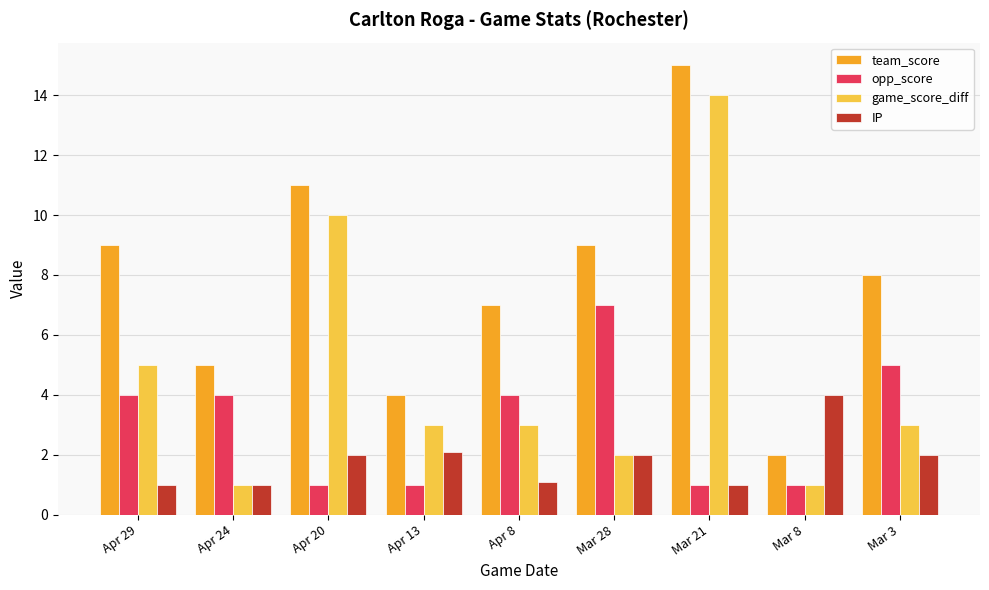

The game_score_diff series shows 7.0 at Apr 29. True or false?

False